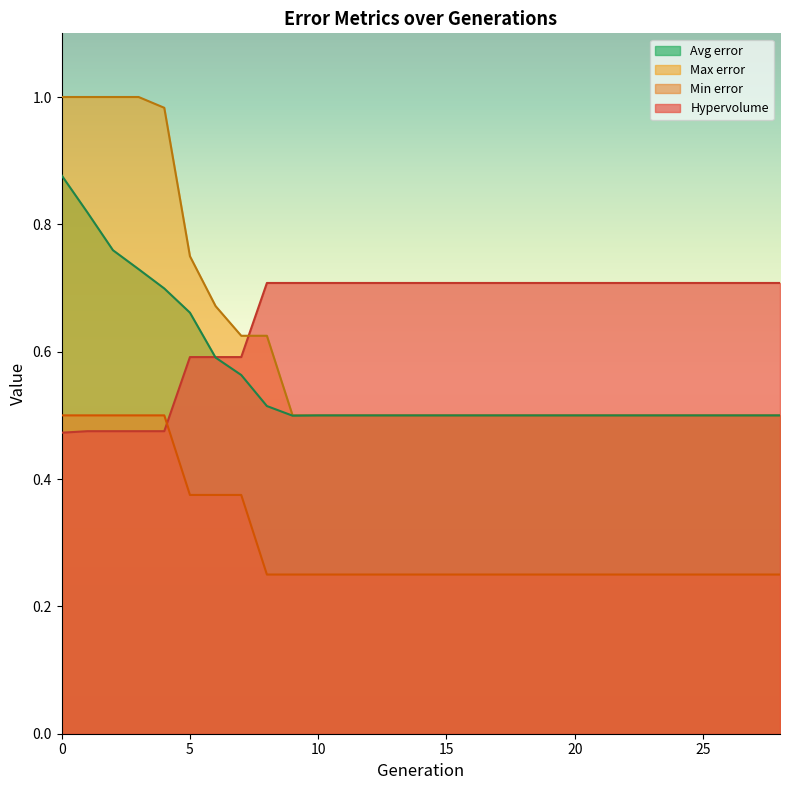

True or false: Max error and Min error cross at least once.

False